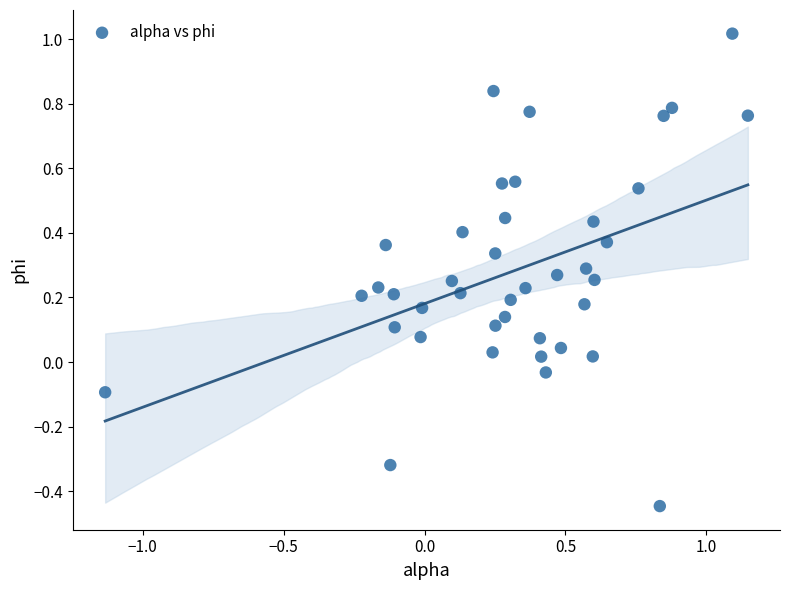

What is the range of Y values (max minus min)?

1.5